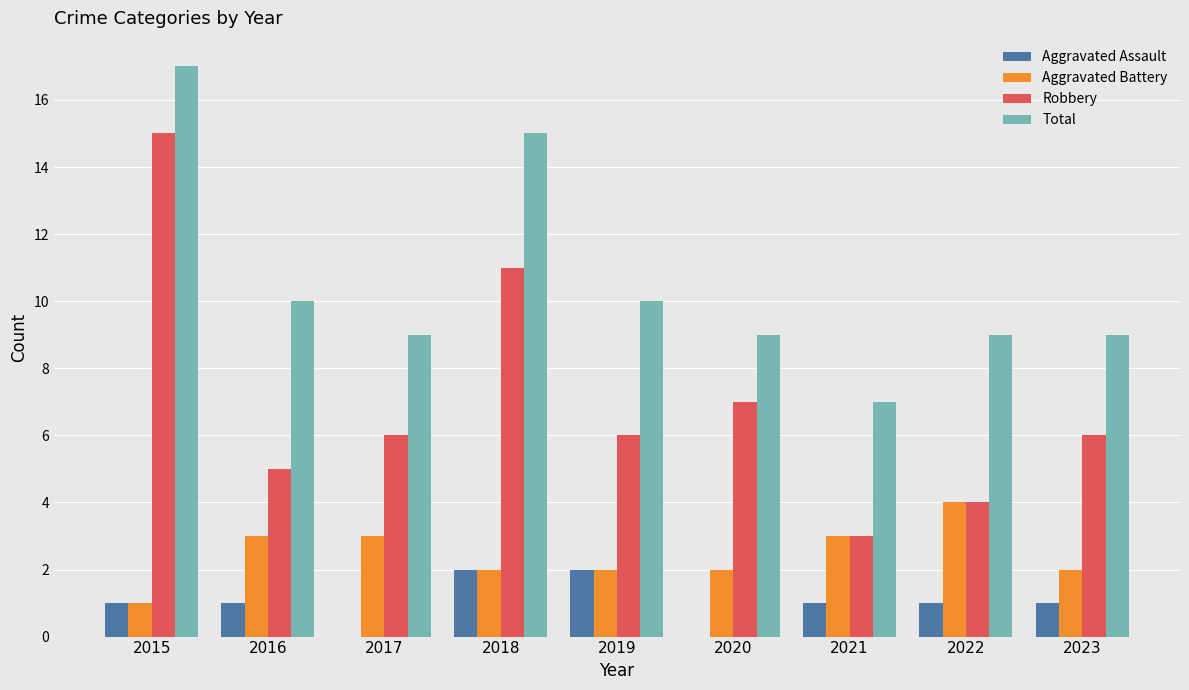

Is it true that Total equals 3 at 2019?

False